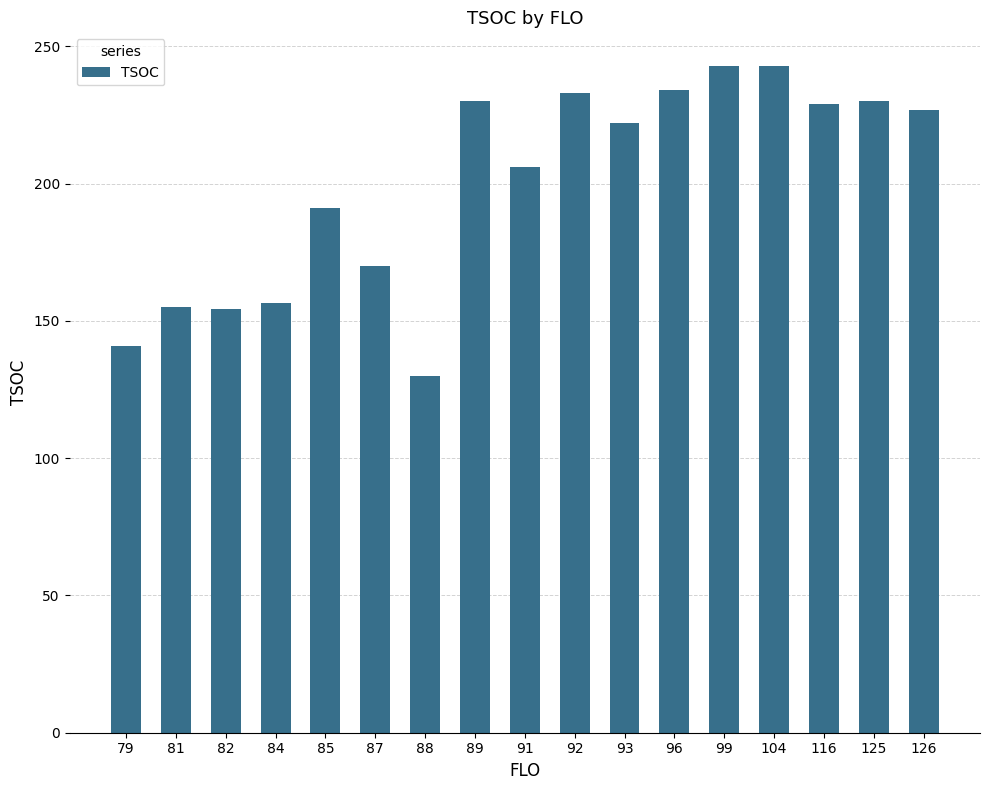

What is the change in value from 81 to 104?

+88.0